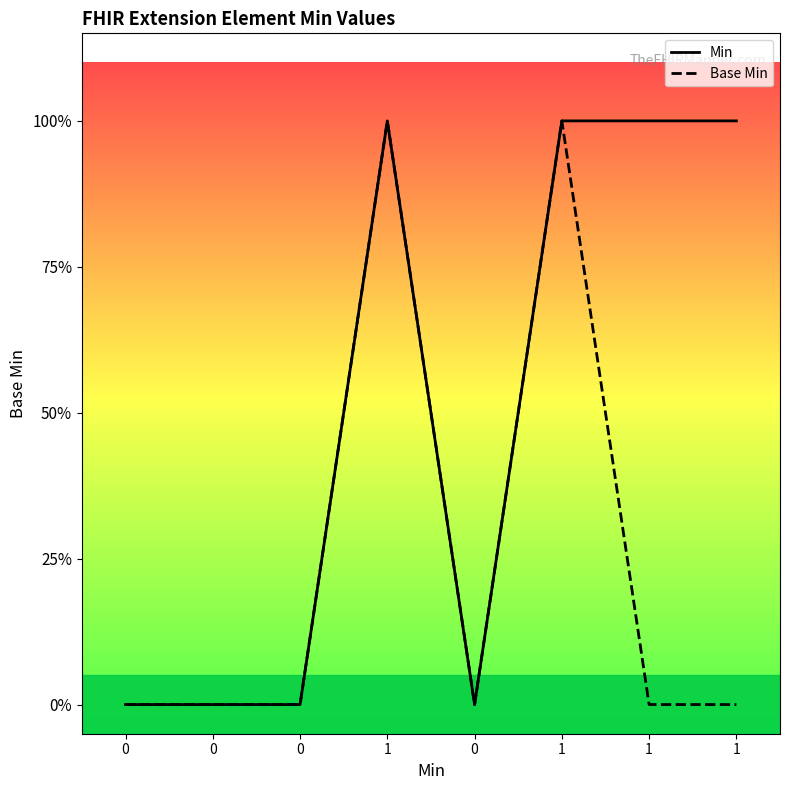

What is the difference between the Min values at 1 and 0?

1